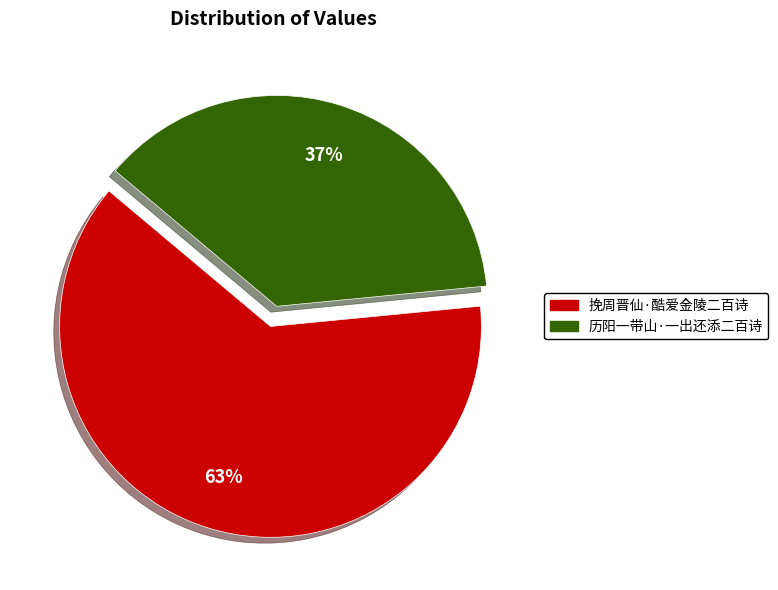

True or false: 历阳一带山·一出还添二百诗 accounts for 49% of the total.

False